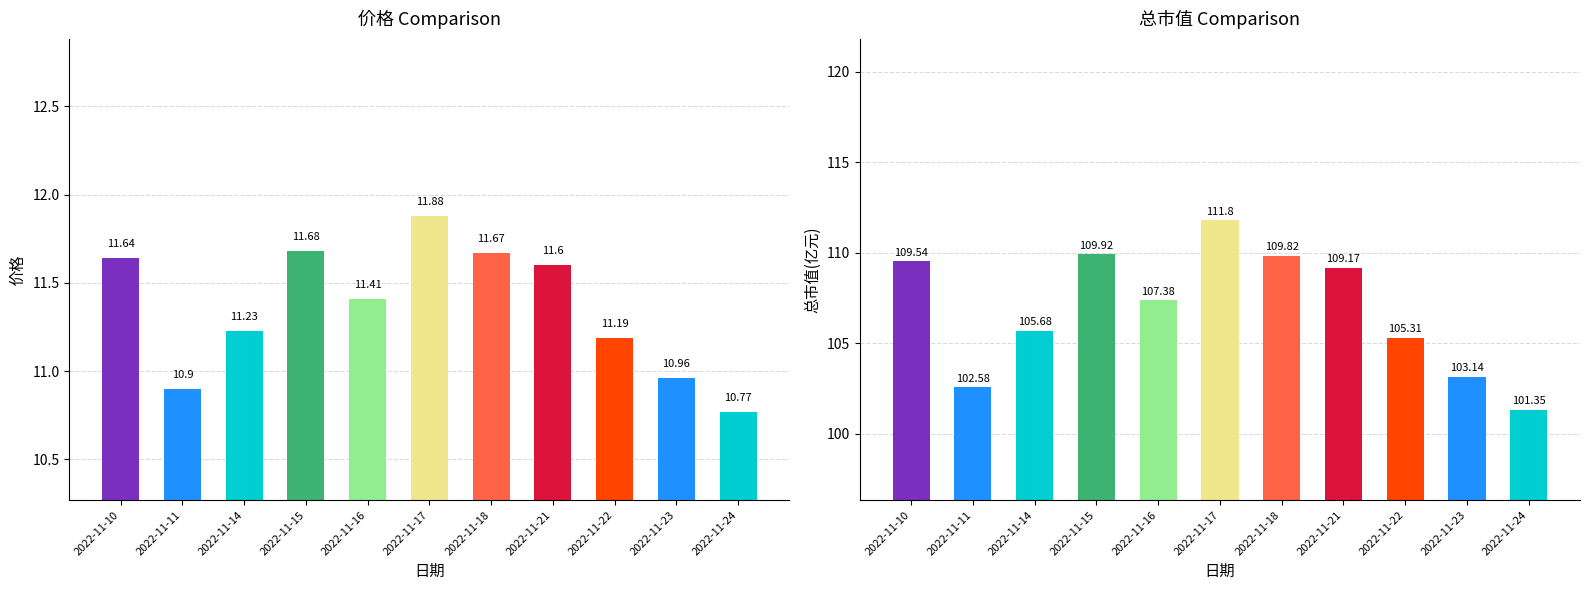

Count the number of data series in this chart.

2